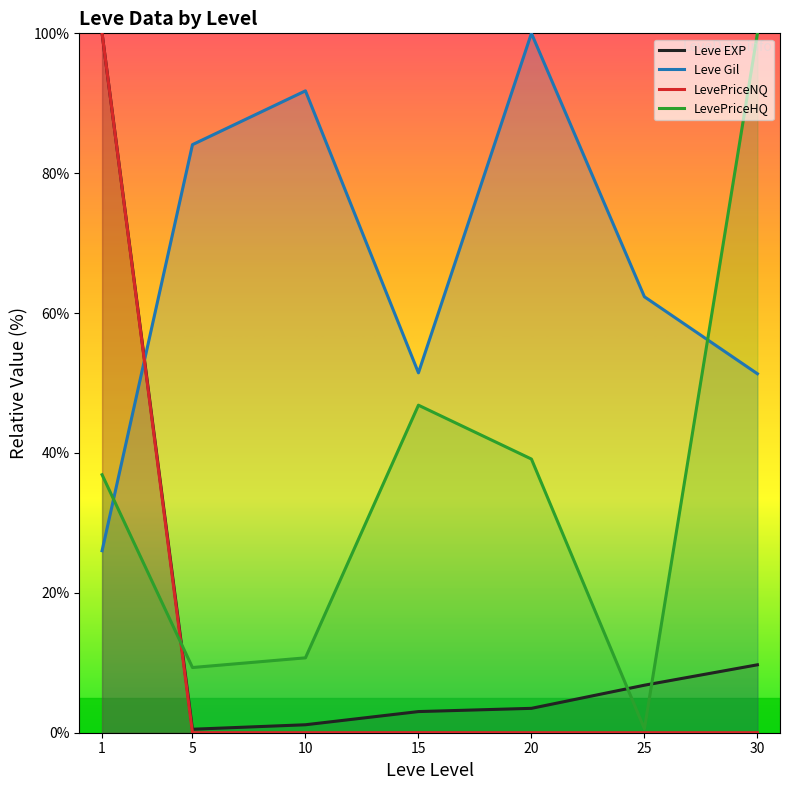

What is the difference between the maximum and second lowest values in the Leve Gil series?

48.7